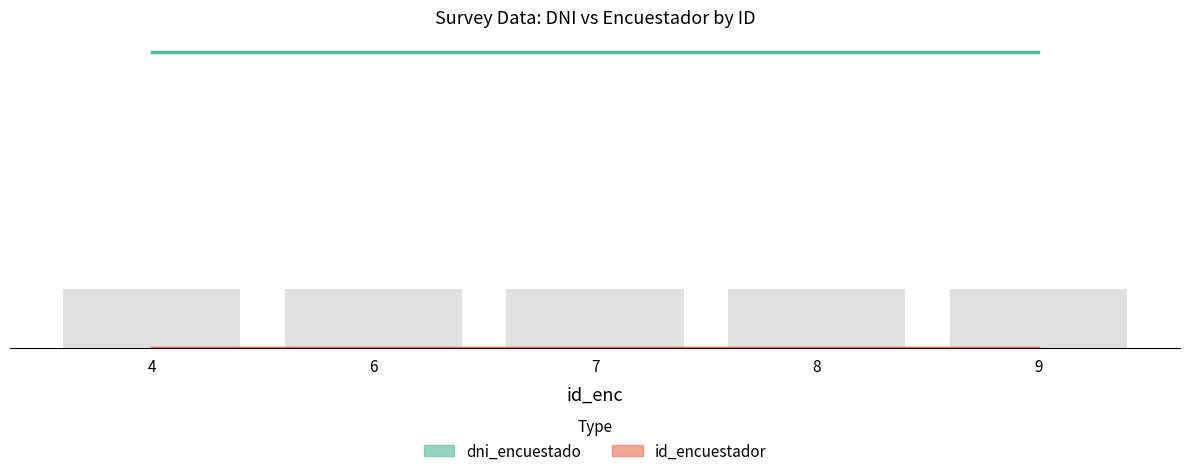

What is the minimum value shown in the chart?

1.0